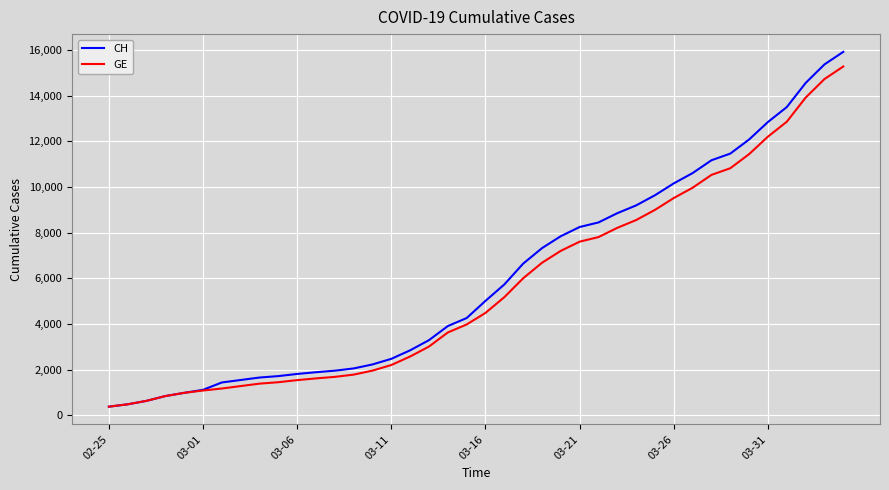

What is the minimum value for CH?

375